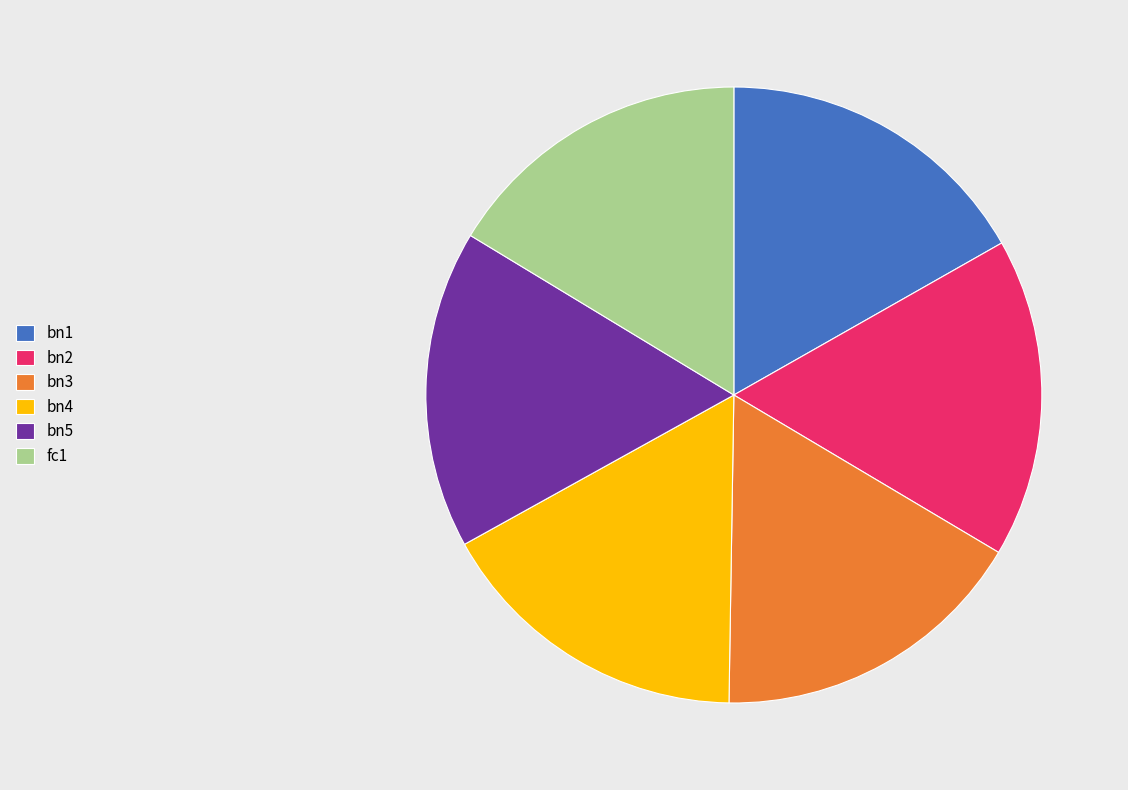

True or false: bn5 accounts for 17% of the total.

True